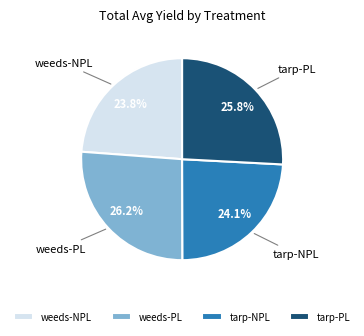

How much of the chart is everything except weeds-PL?

73.8%